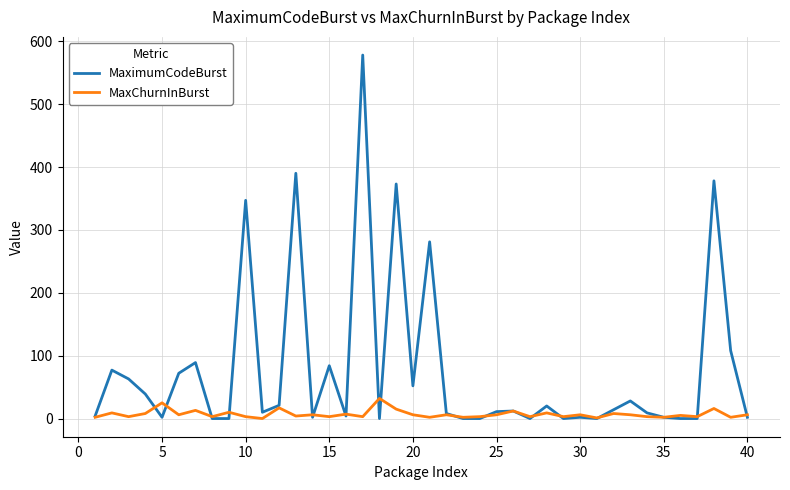

What is the maximum value for MaxChurnInBurst?

32